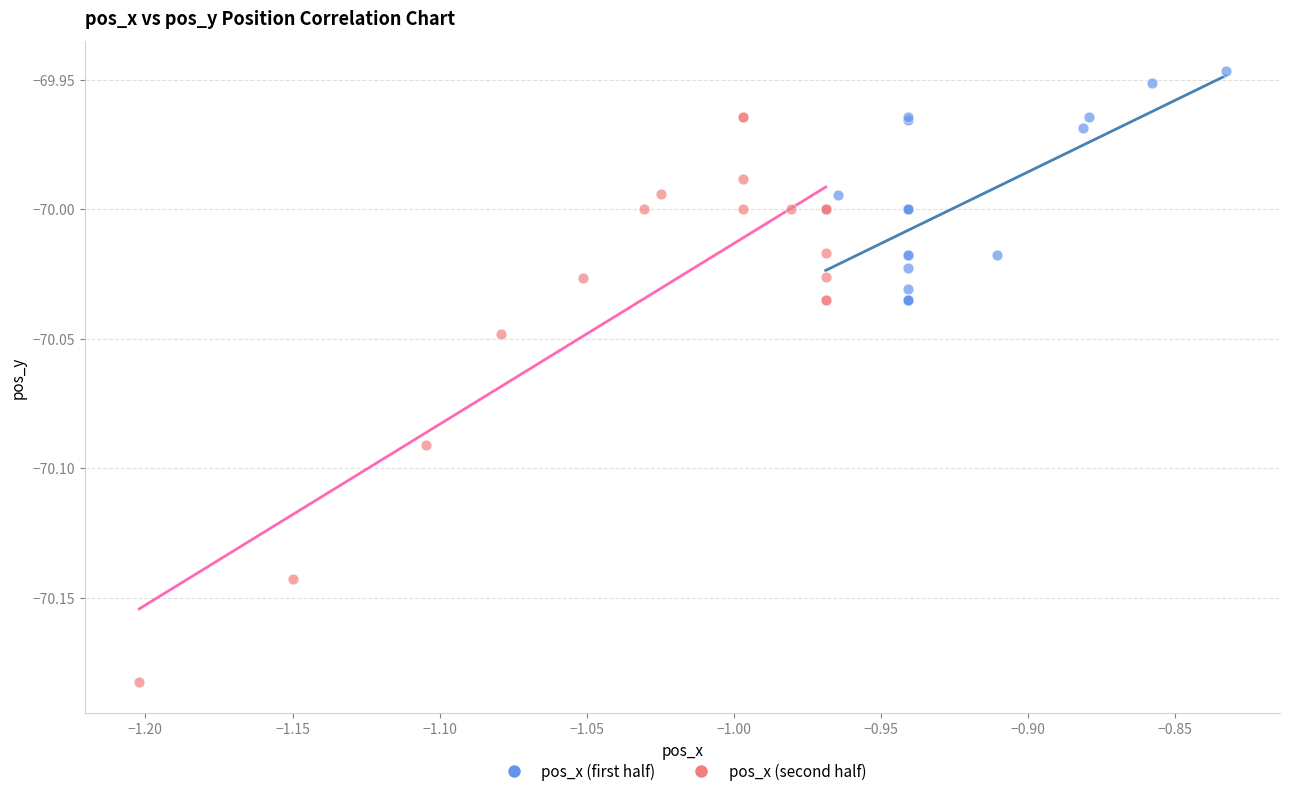

What are all the series names shown in the legend?

pos_x (first half), pos_x (second half)